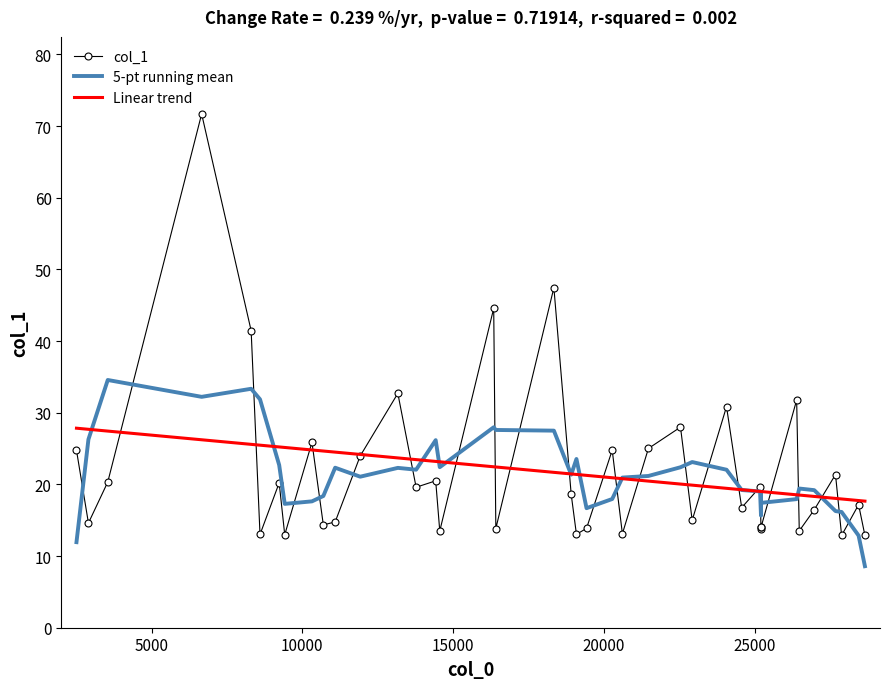

What is the sum of all 5-pt running mean values?

855.3